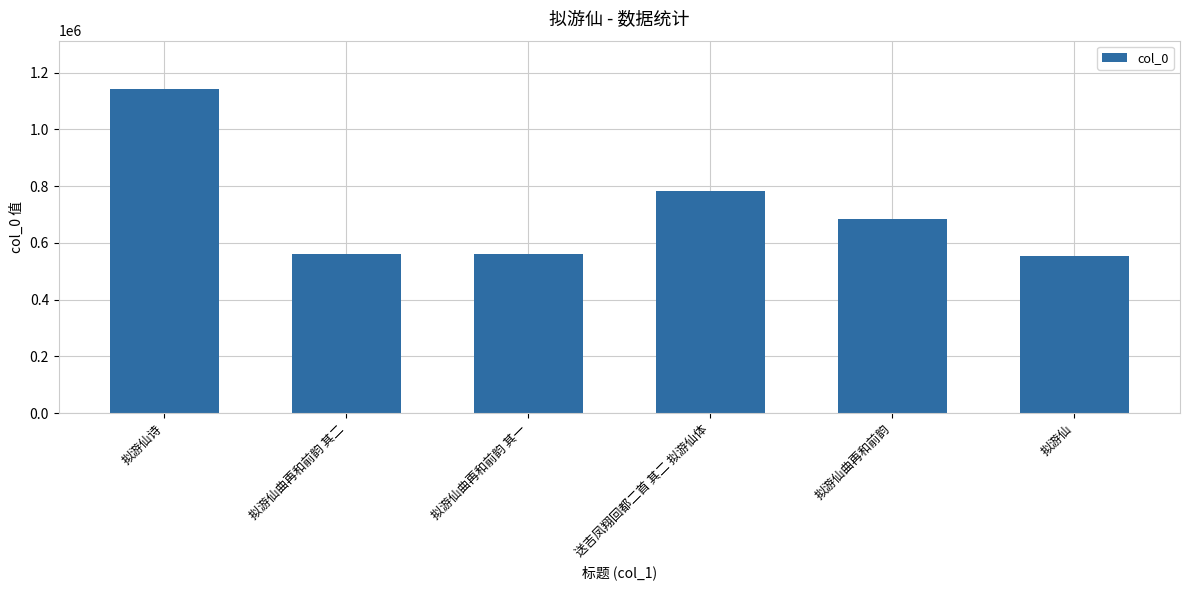

True or false: the data shows 554139 at 拟游仙.

True